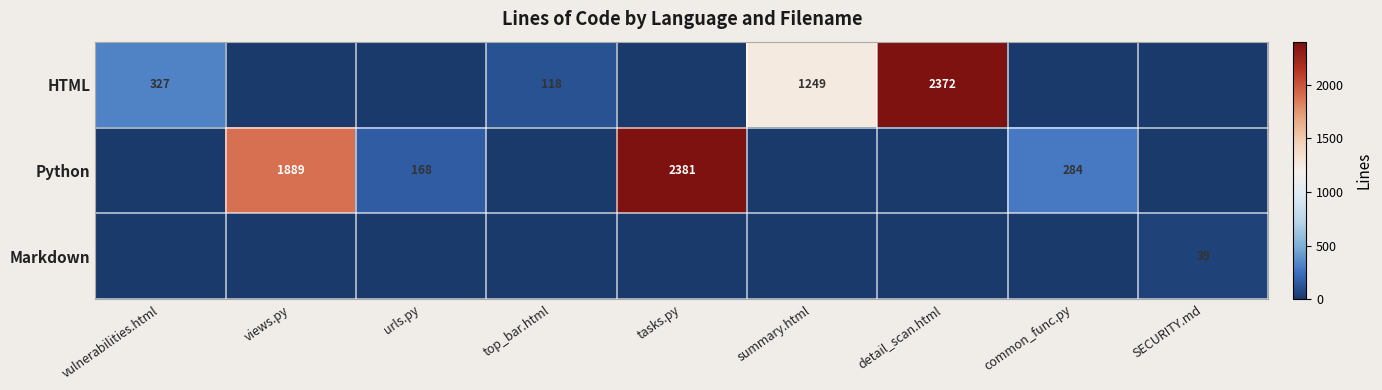

What is the total value across all series at SECURITY.md?

39